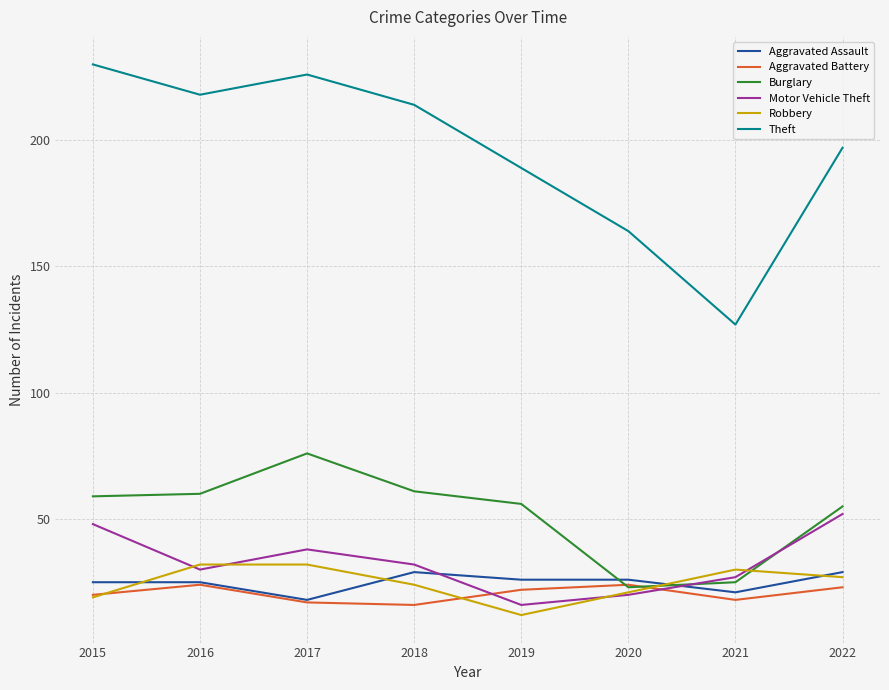

What value does the Robbery series have at 2022, to the nearest 5?

25